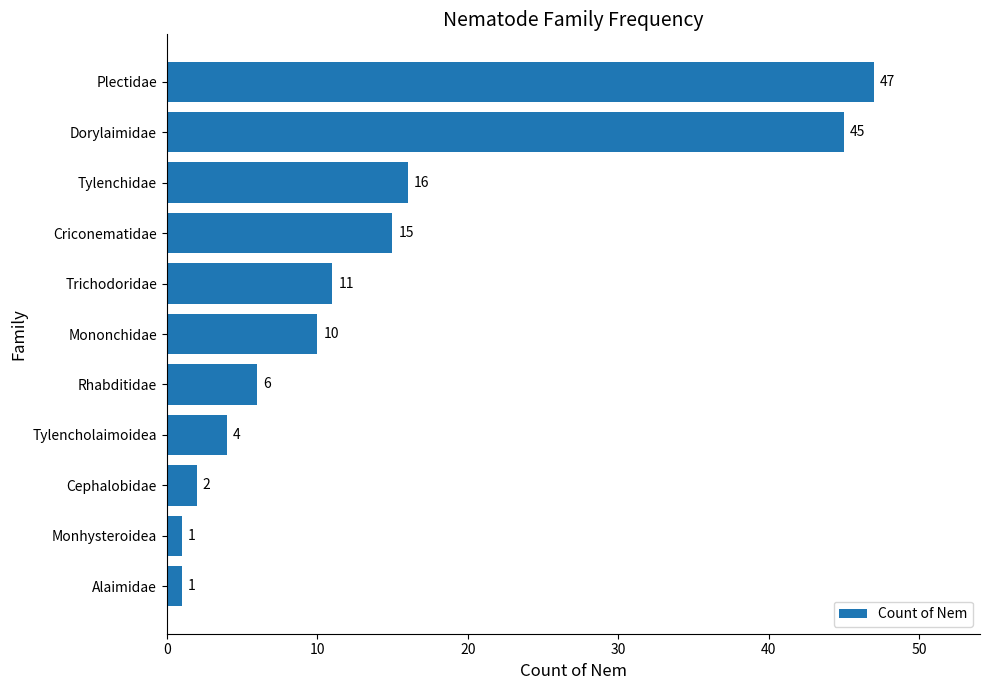

Between Monhysteroidea and Plectidae, which is larger?

Plectidae